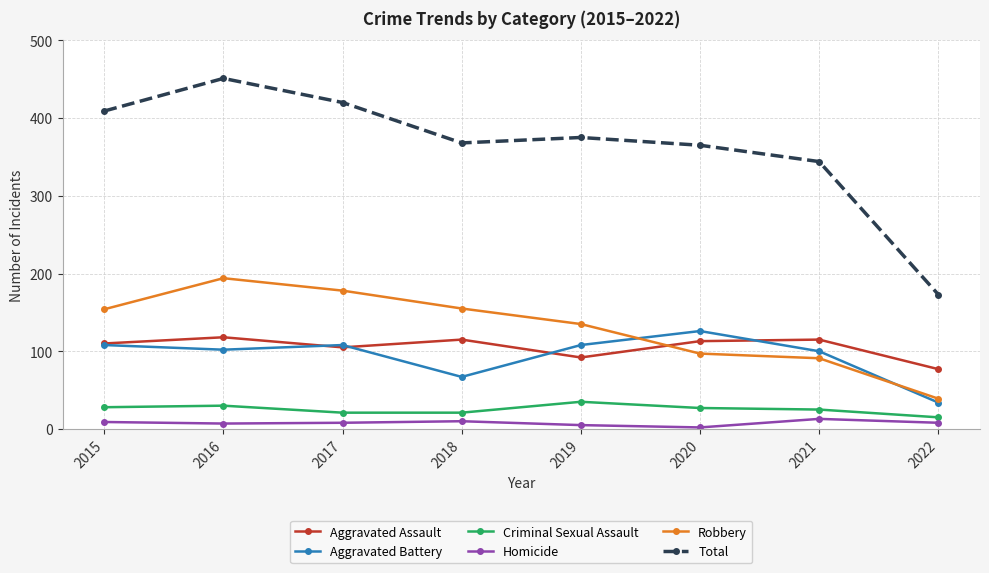

At 2019, list the series in order from smallest to largest.

Homicide, Criminal Sexual Assault, Aggravated Assault, Aggravated Battery, Robbery, Total